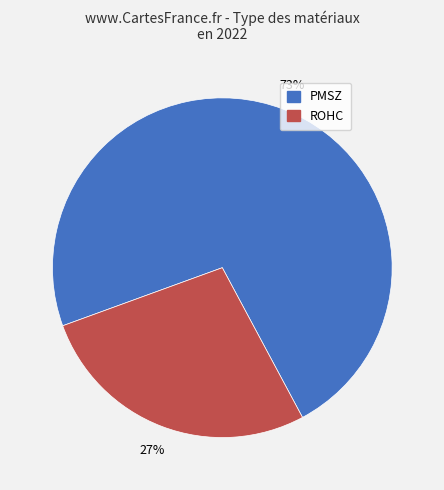

Is it true that ROHC is 27% of the pie?

True